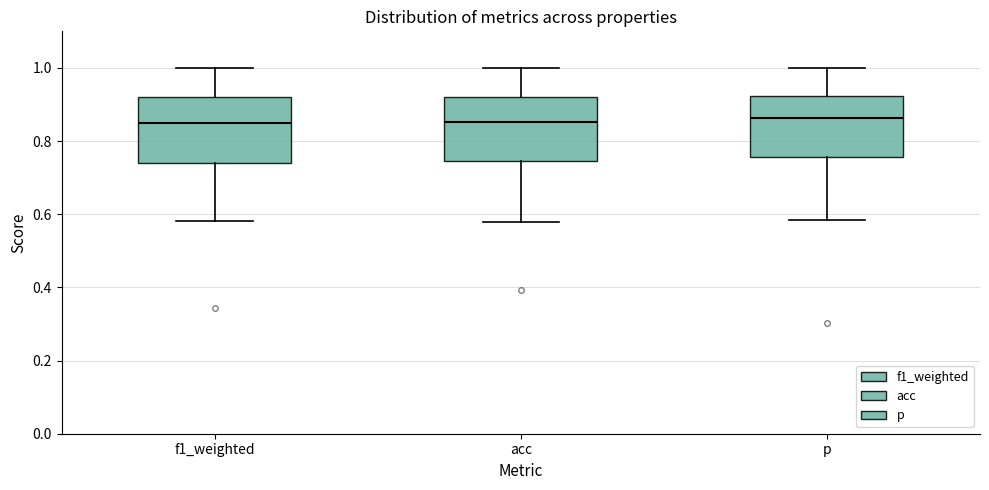

Reading left to right, read every box against the y-axis: the position of its median line, the range the box covers, and the ends of its whiskers. The values are not printed on the chart, so give them approximately, as read against the axis.

f1_weighted: median 0.84, box 0.74 to 0.92, whiskers 0.58 to 1.00
acc: median 0.86, box 0.74 to 0.92, whiskers 0.58 to 1.00
p: median 0.86, box 0.76 to 0.92, whiskers 0.58 to 1.00